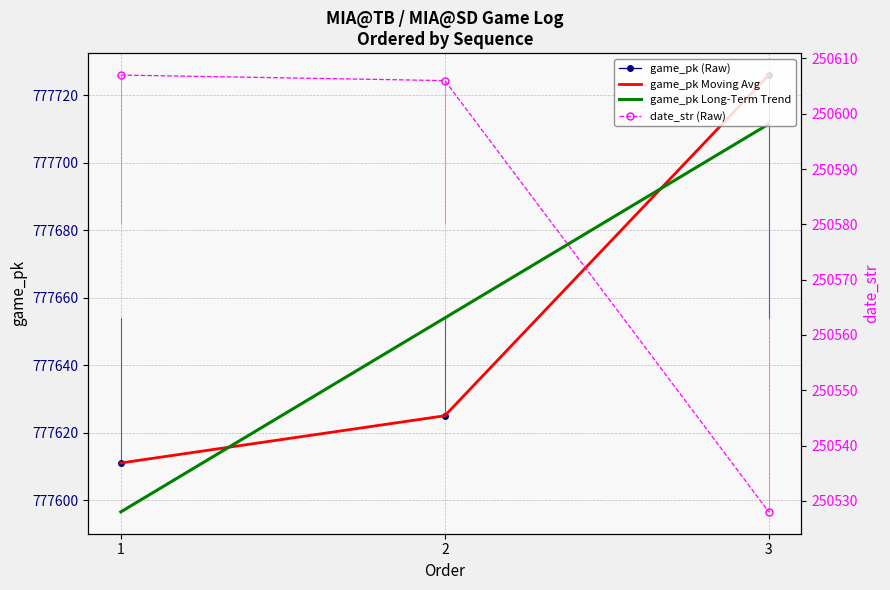

Which label corresponds to the smallest value in the chart?

3